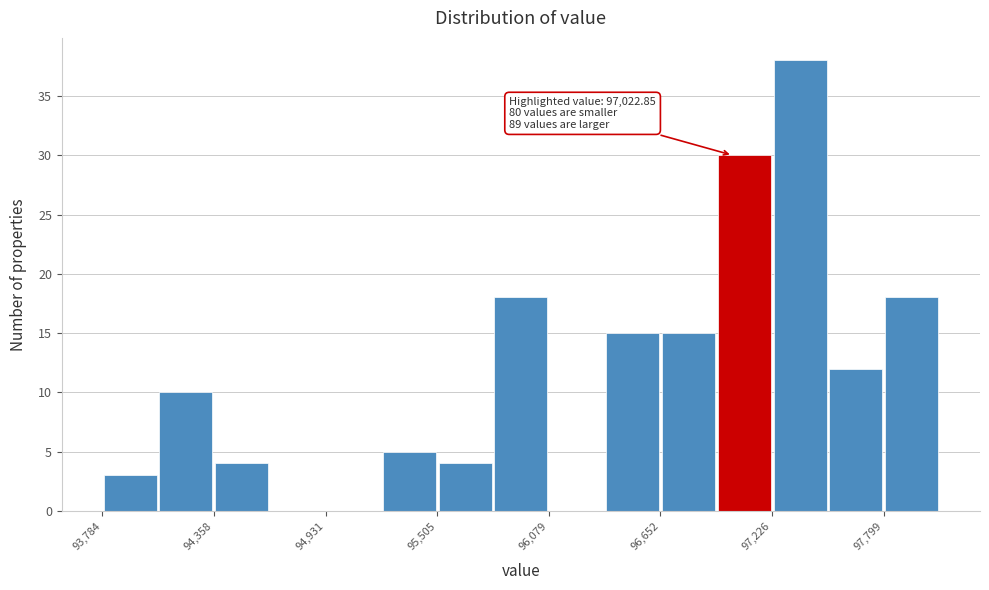

Read against the x-axis, roughly where is the centre of the tallest bar?

97400